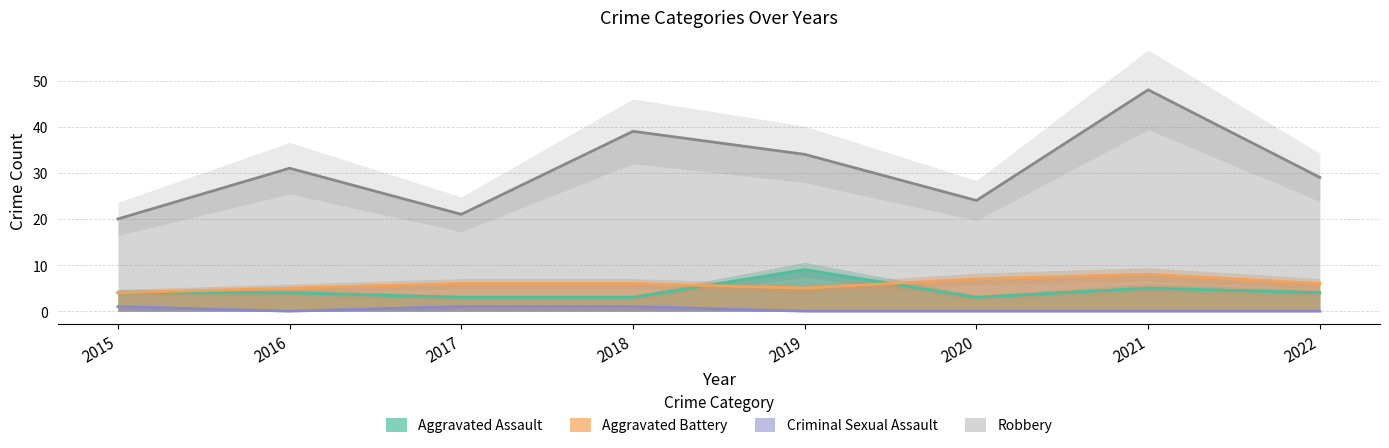

Which series changed the most between 2017 and 2019?

Robbery